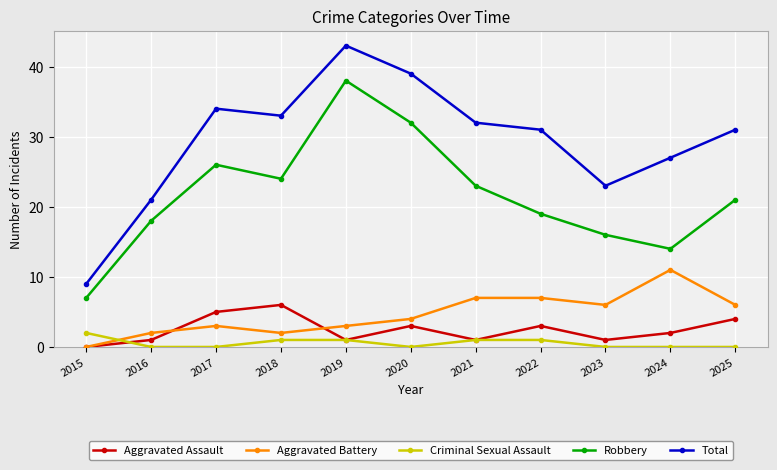

How many data points does each series have?

11